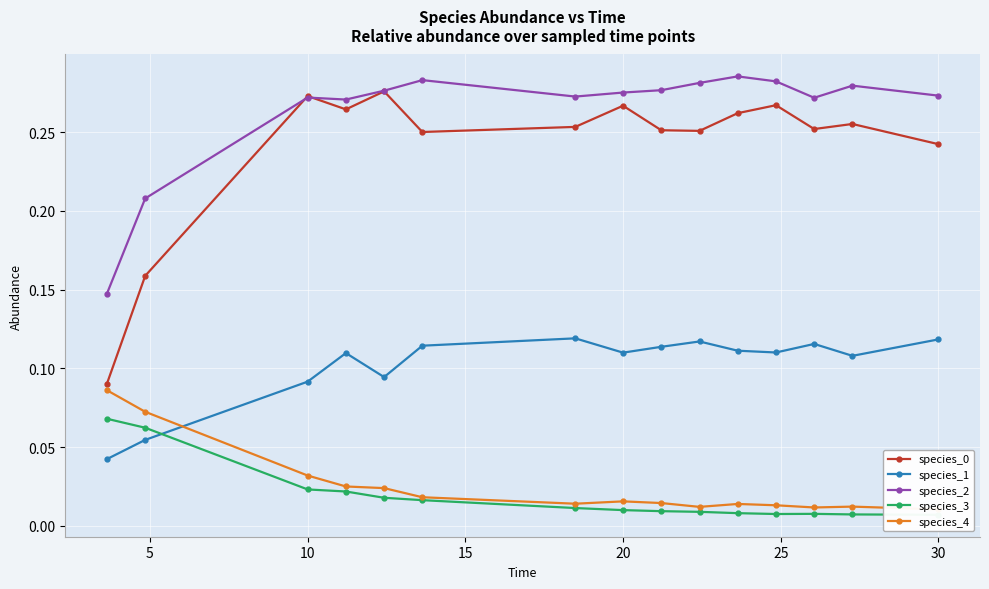

How many species_0 values are between 0 and 1?

15